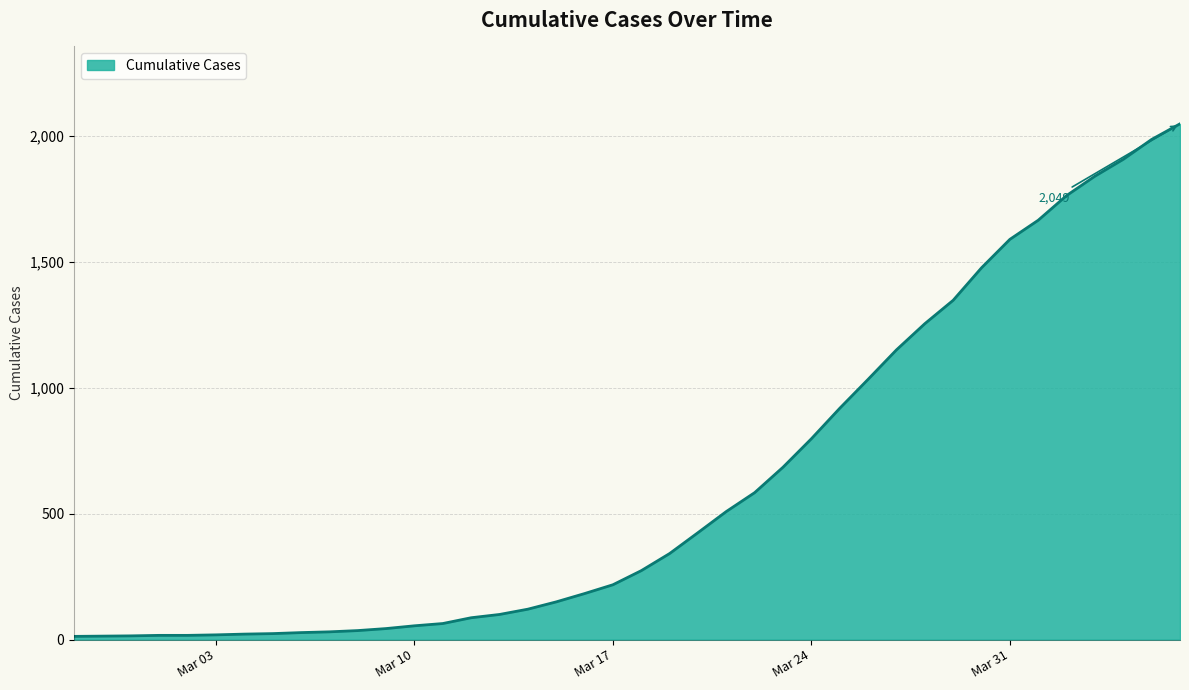

What is the difference between the maximum and minimum values?

2036